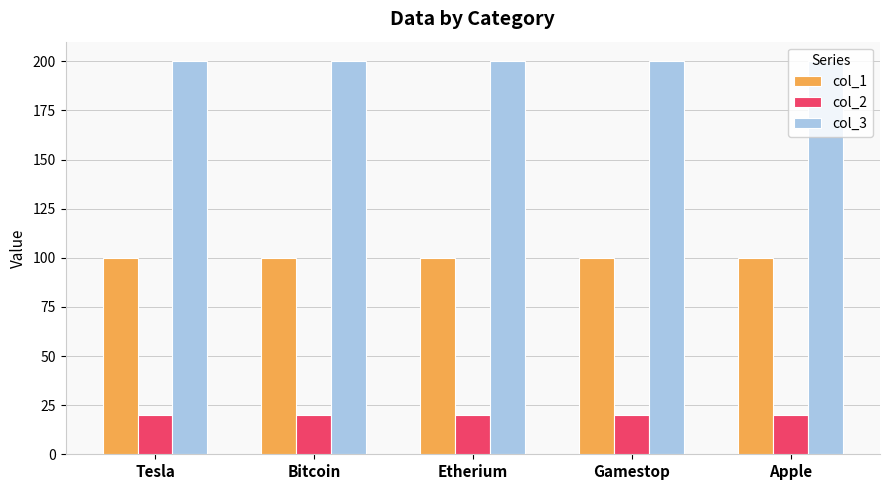

What is the value of the col_2 bar at the 2nd from the left?

20